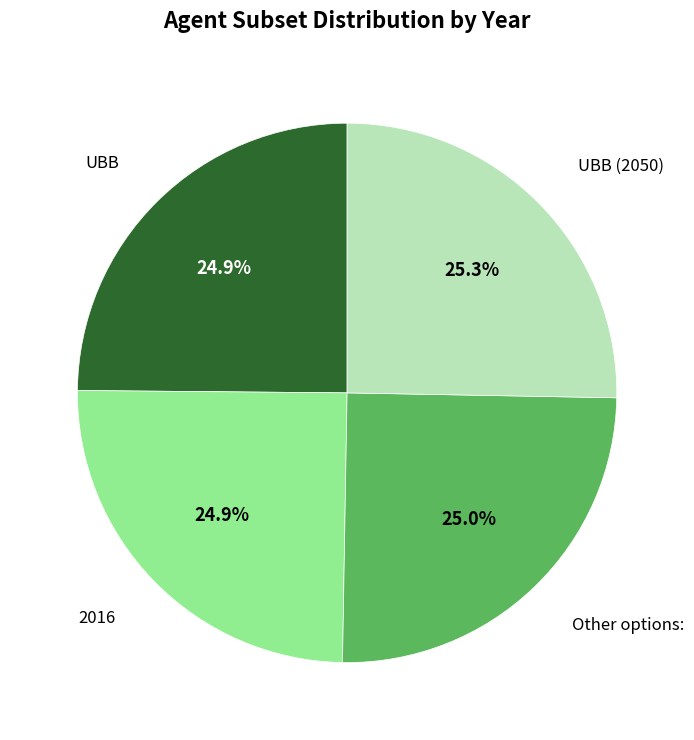

Does any single category account for the majority?

No